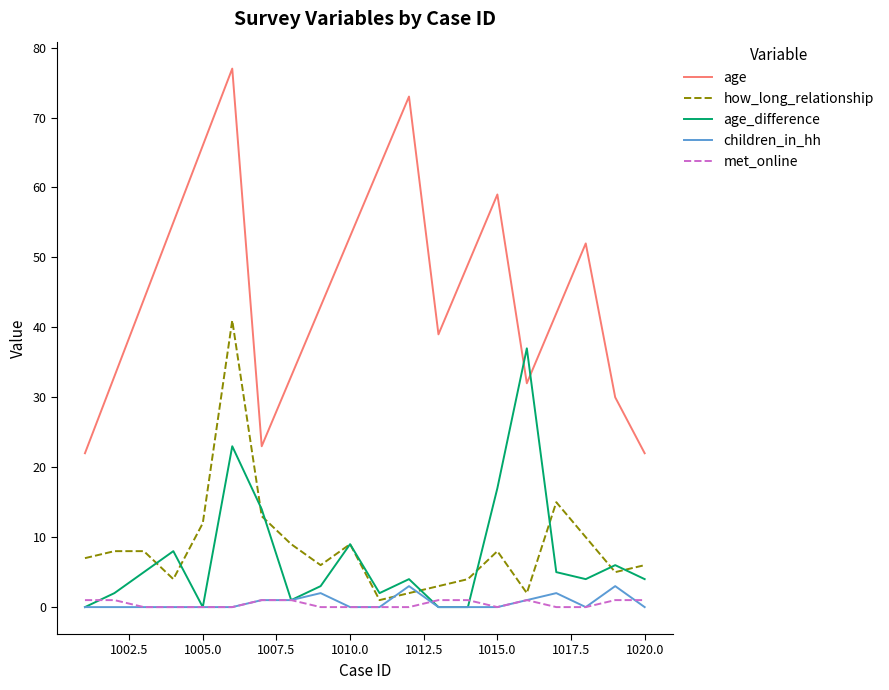

Which series ends up on top after the final intersection of how_long_relationship and age_difference?

how_long_relationship